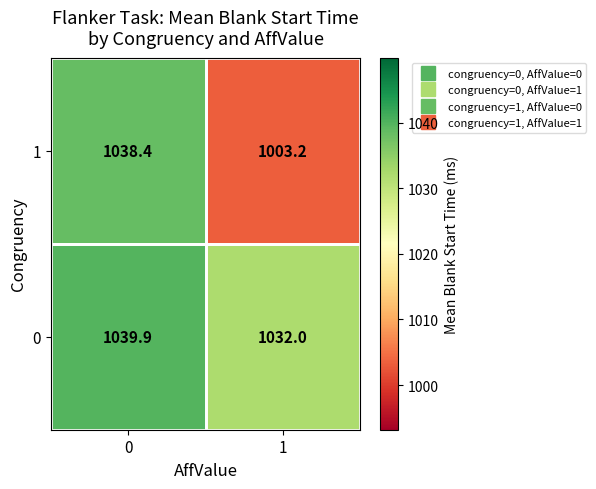

What value does the 0 series have at 0?

1039.9